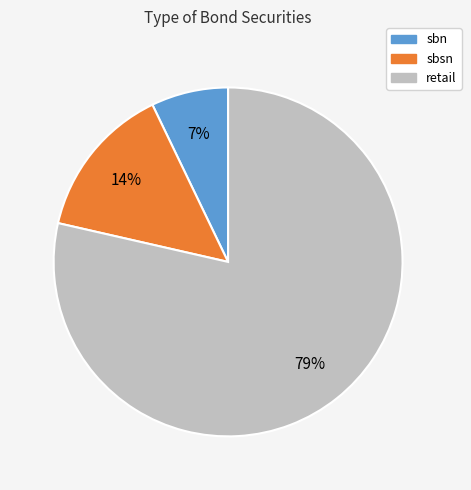

Approximately how many times larger is the value at sbsn compared to sbn?

2.0